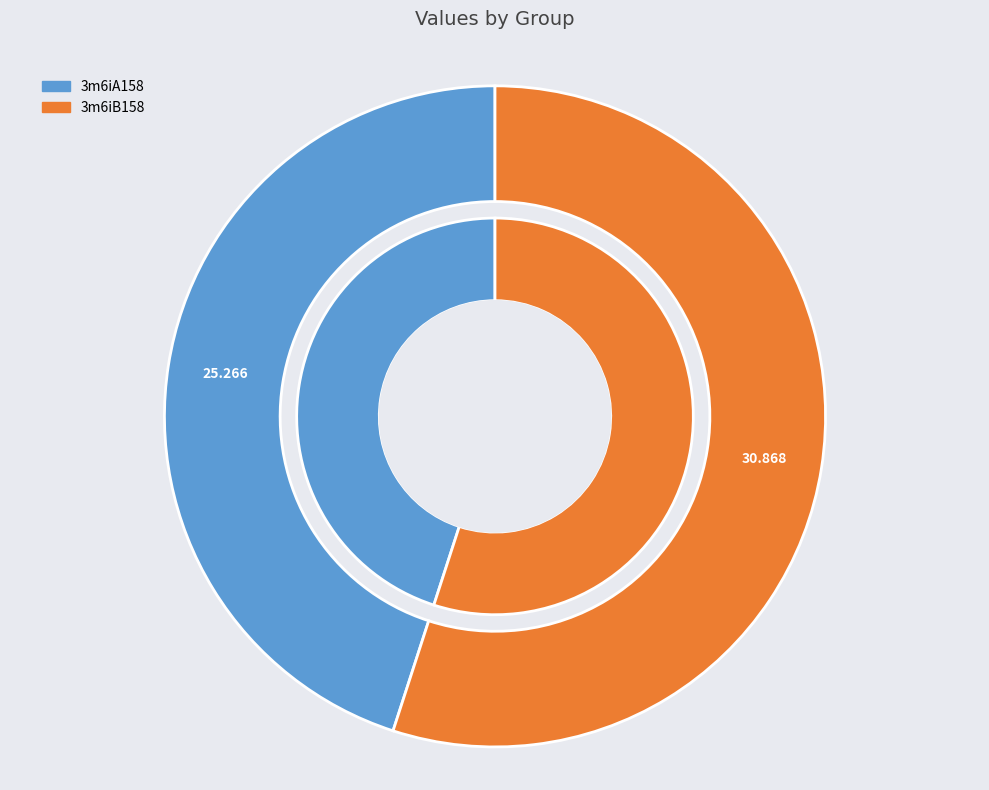

Which slice is the smallest?

3m6iA158